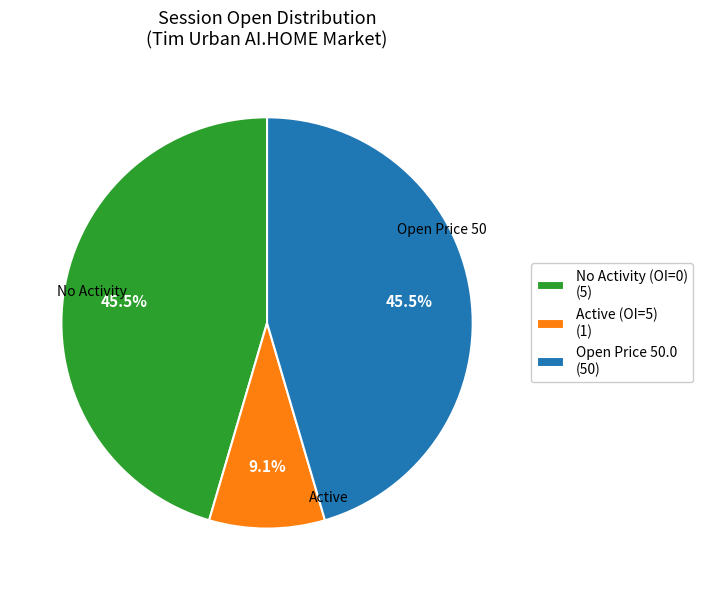

Is there any slice that represents more than half of the pie?

No